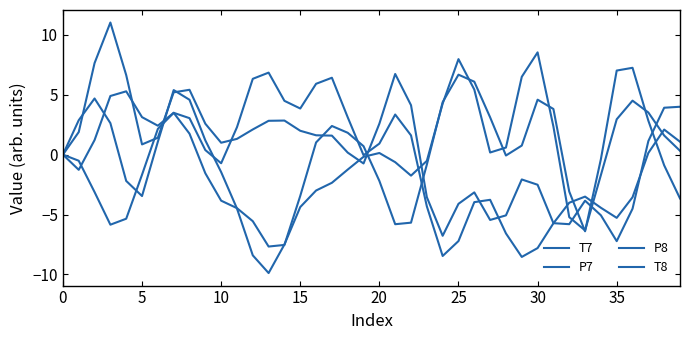

Is this an area chart (filled region under the line)?

No